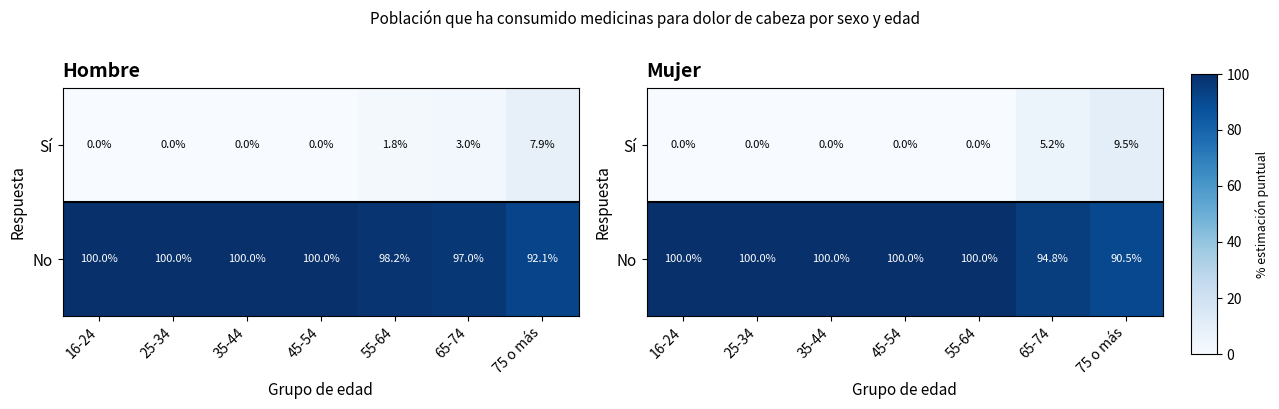

Which has a higher value, 25-34 or 55-64?

25-34